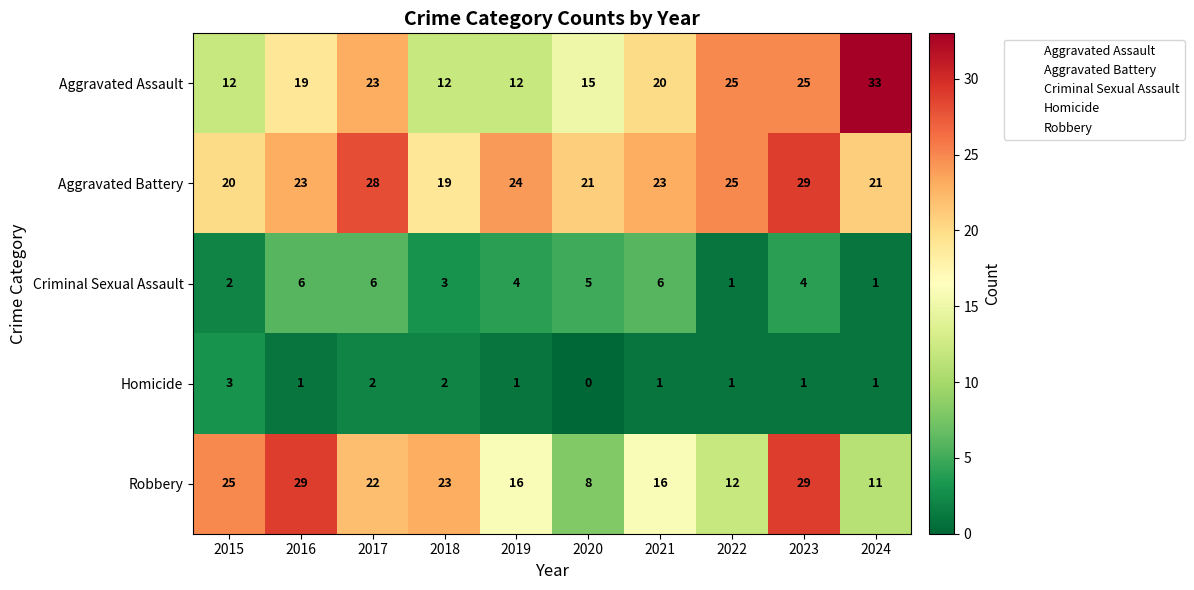

How many categories are shown in the chart?

10